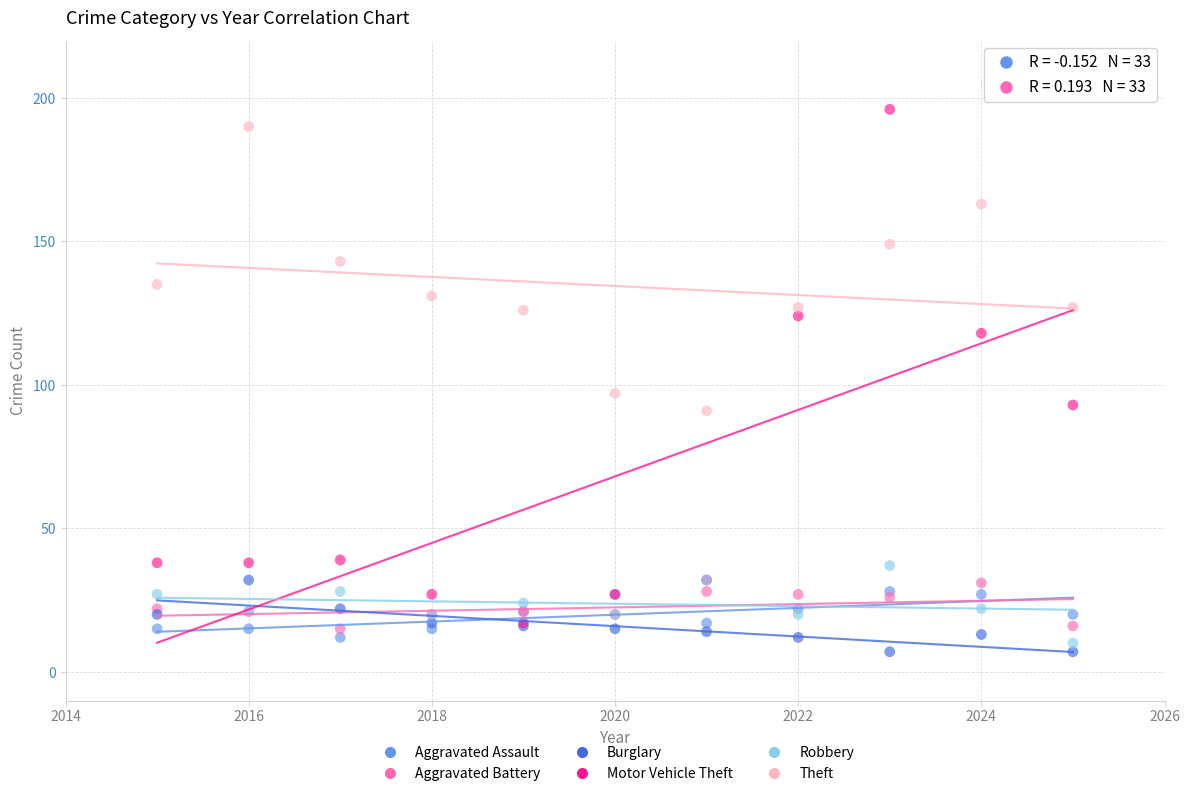

Across all series, what Y value is closest to 101?

97